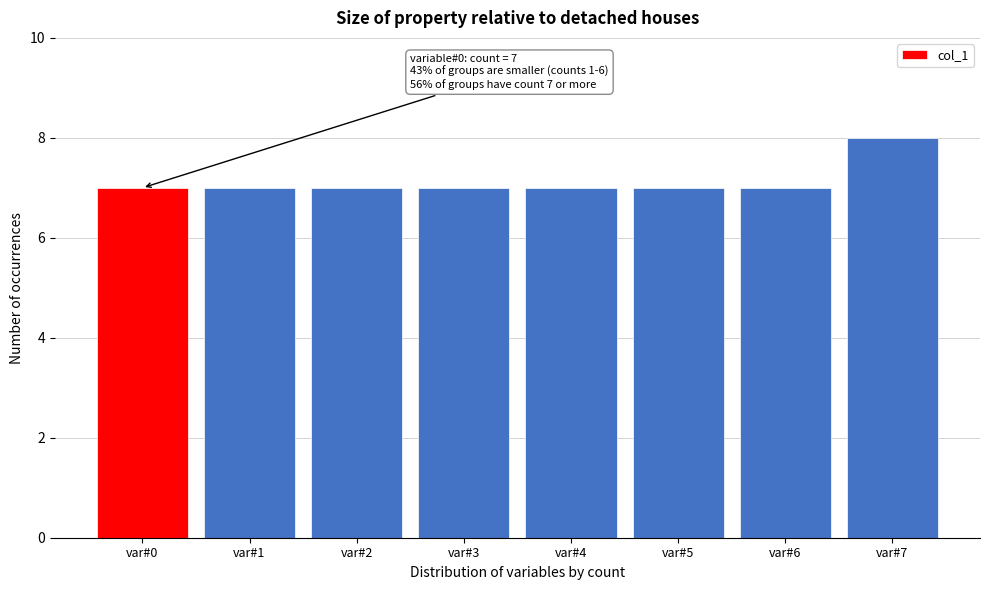

Reading right to left, list all the values displayed in this chart.

var#7=8	var#6=7	var#5=7	var#4=7	var#3=7	var#2=7	var#1=7	var#0=7